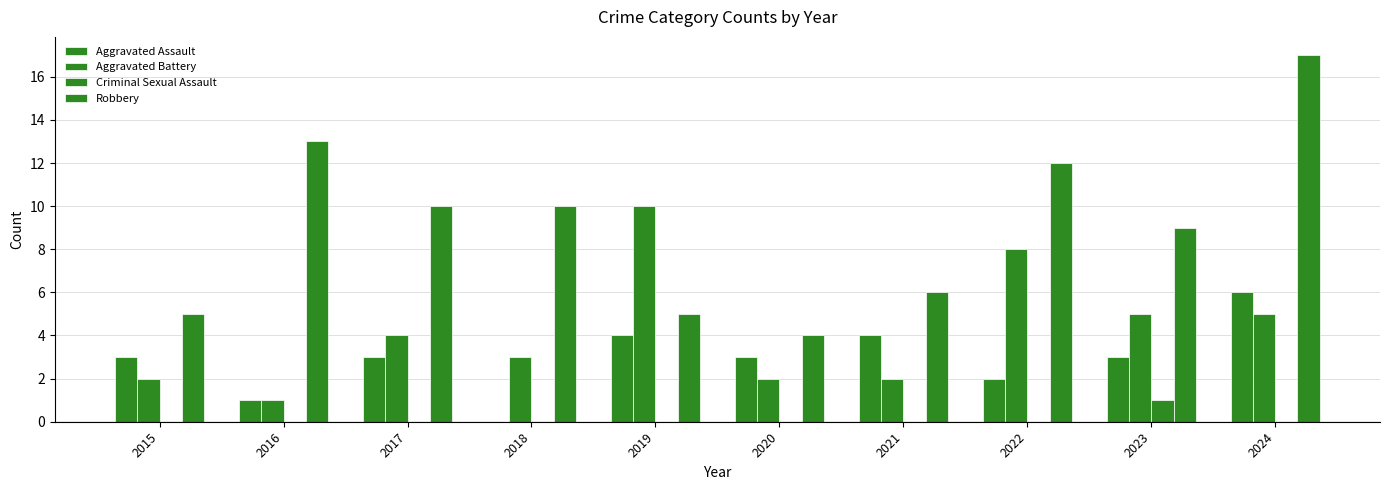

What is the average value of the Aggravated Battery series?

4